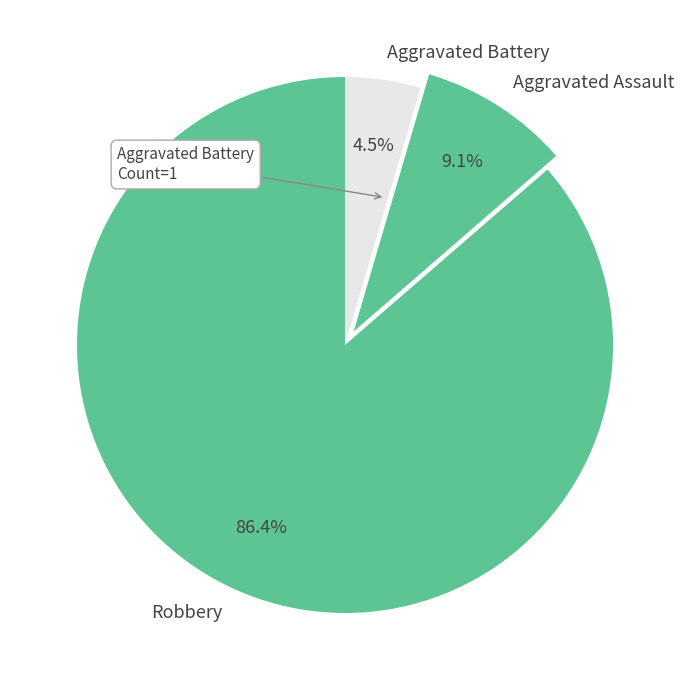

To the nearest percent, what percentage of the pie is Aggravated Assault?

9%